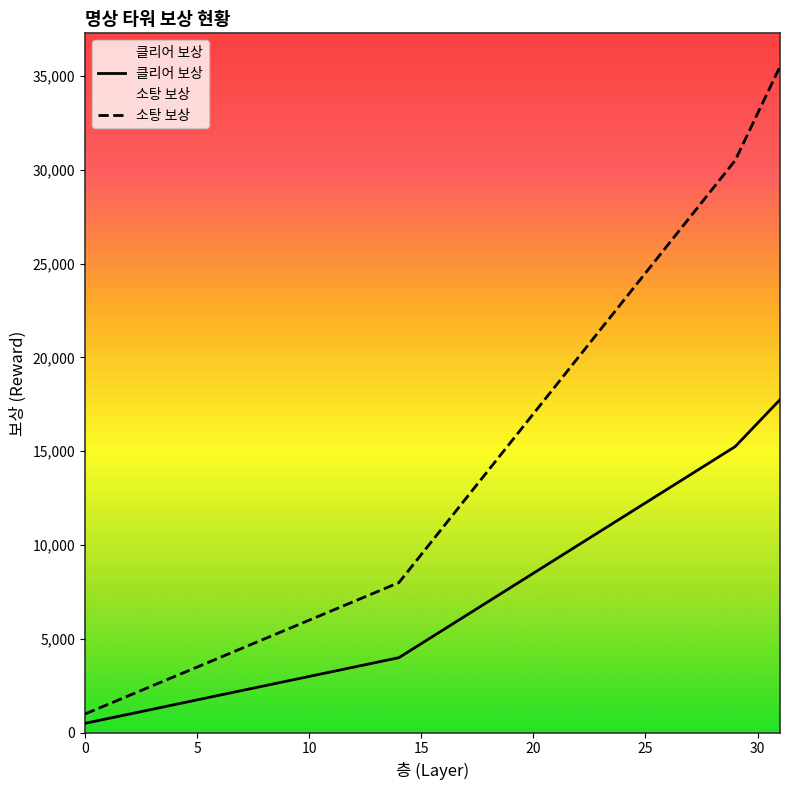

Is the value of 소탕 보상 at 23 greater than the value of 클리어 보상 at 14?

Yes